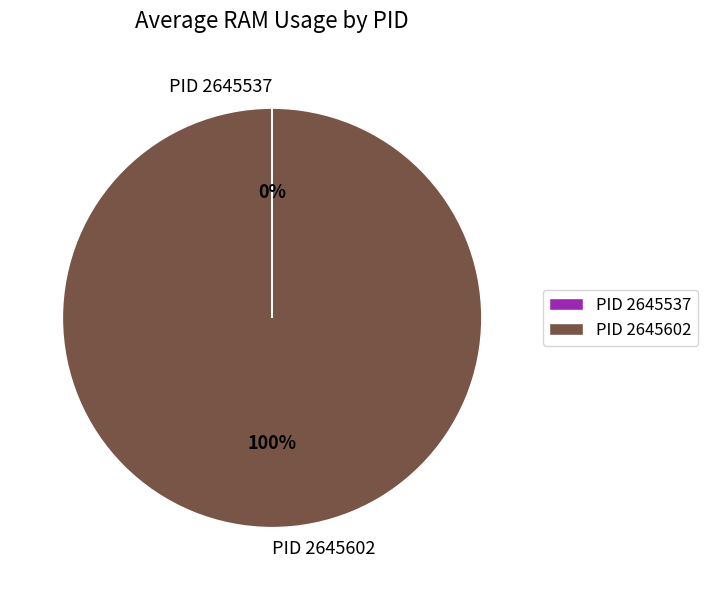

To the nearest percent, what portion does PID 2645602 represent?

100%